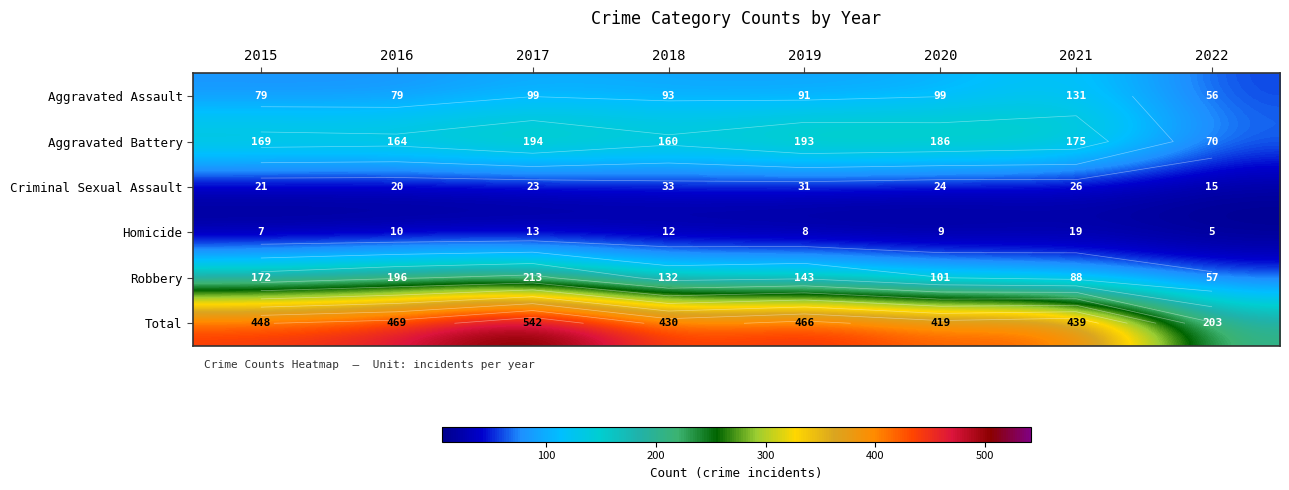

List the labels in order of Homicide value, largest first.

2021, 2017, 2018, 2016, 2020, 2019, 2015, 2022